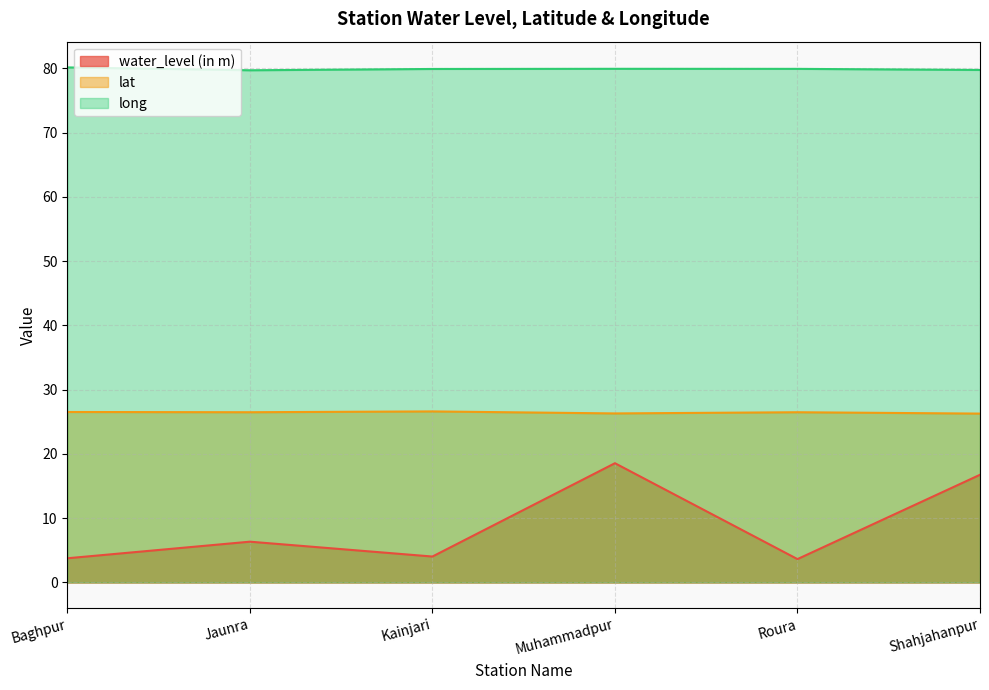

What is the smallest value displayed?

3.6